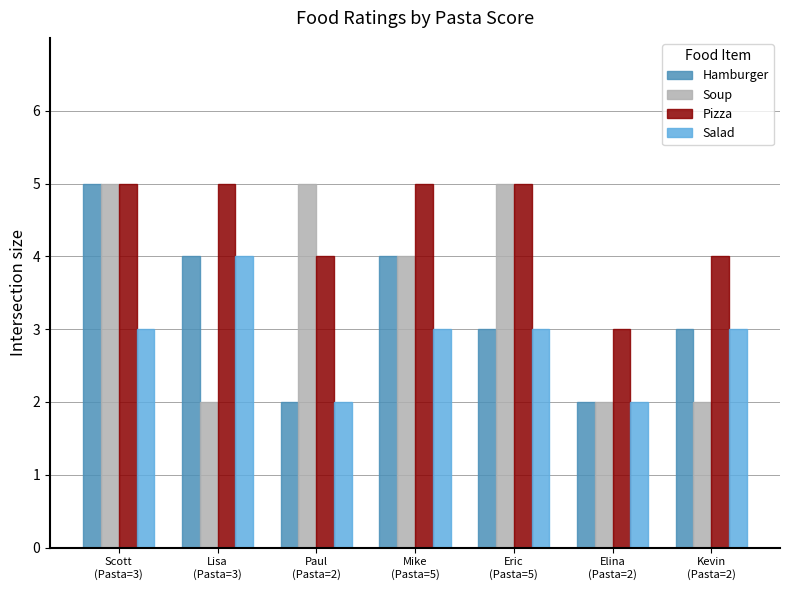

What is the label of the 3rd bar from the right?

Eric
(Pasta=5)